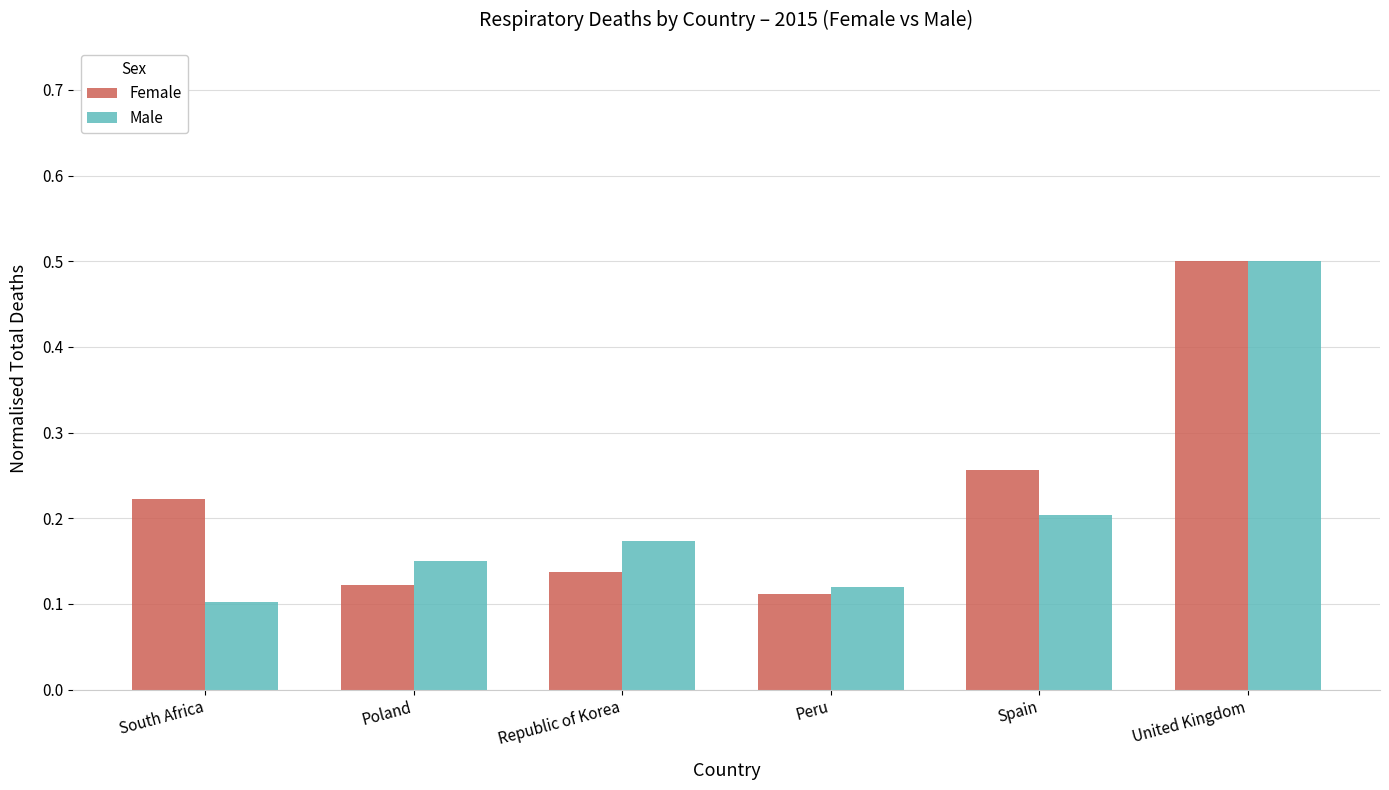

What position from the right is Spain?

2